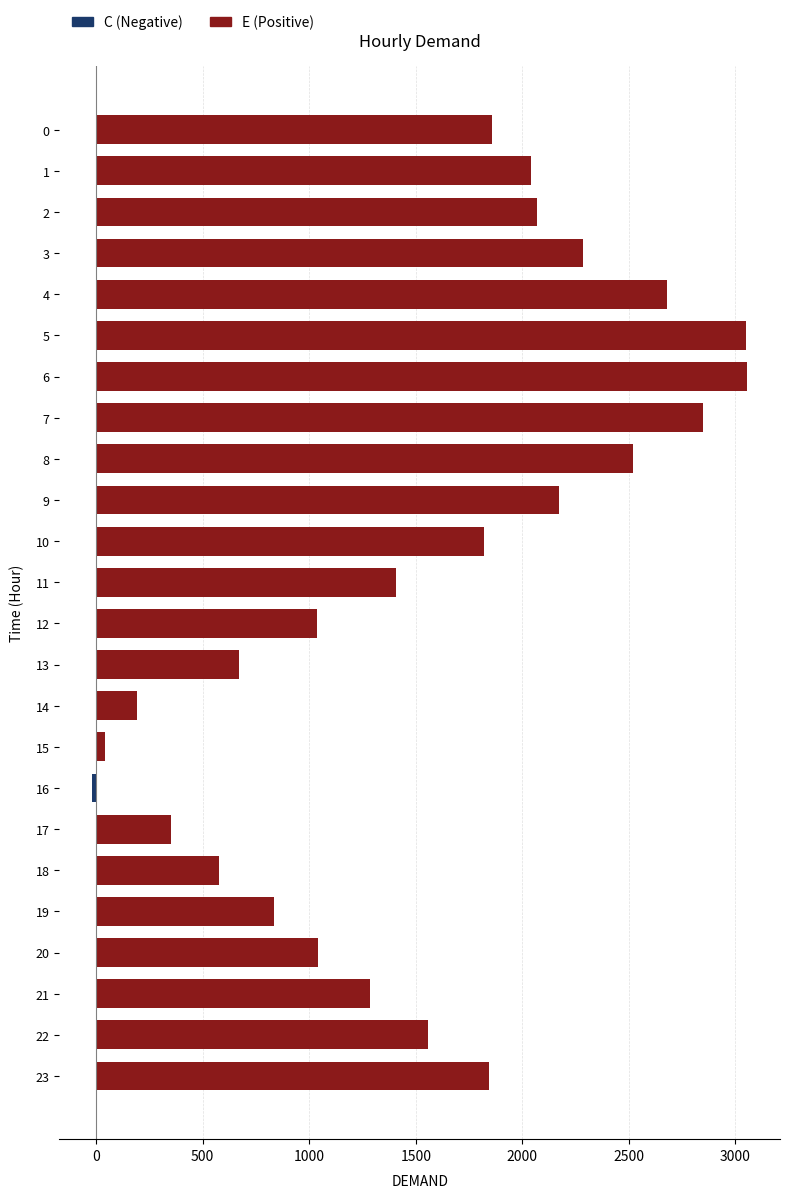

Between 11 and 23, which series saw the biggest shift?

E